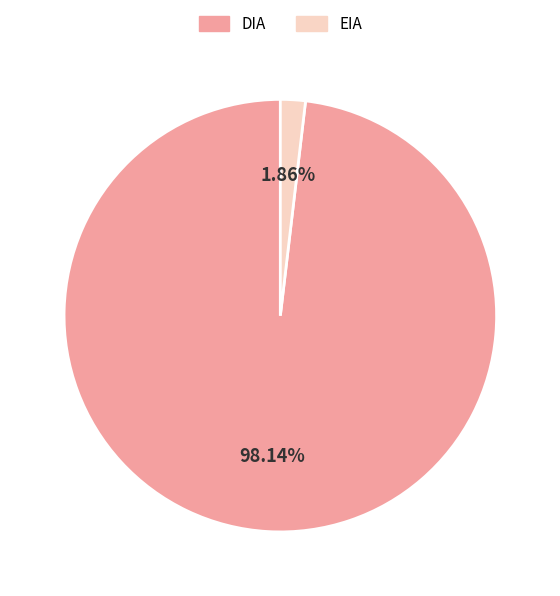

To the nearest percent, what portion does DIA represent?

98%